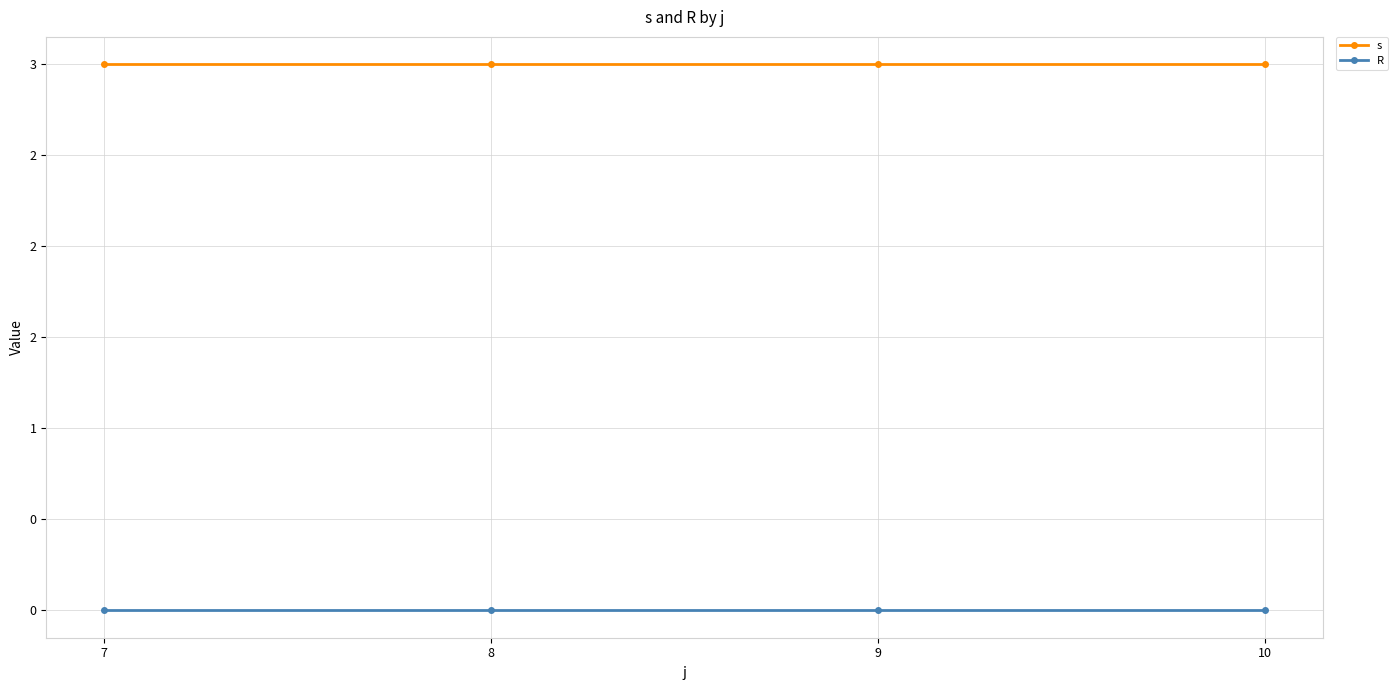

Which series has the largest range (max minus min)?

s